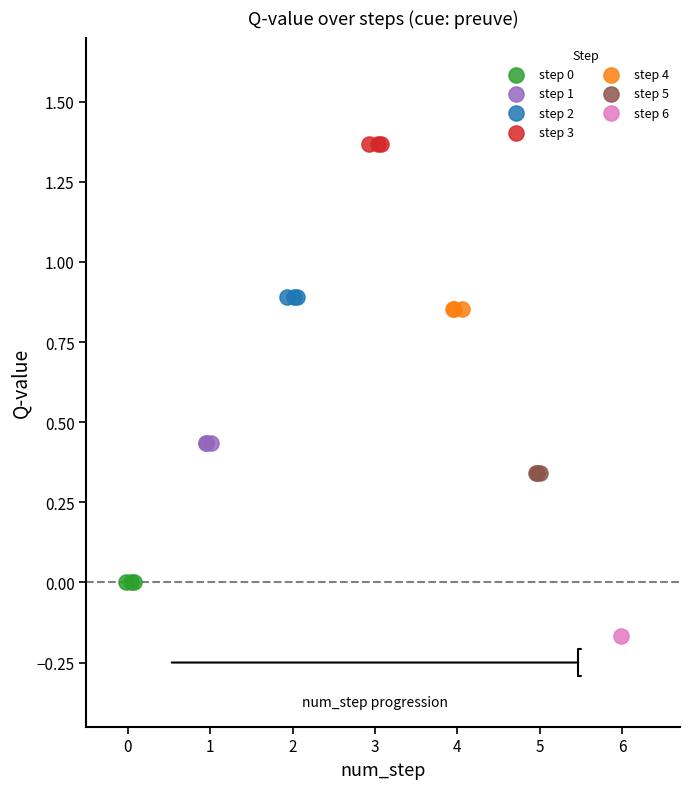

Which series reaches the maximum Y coordinate?

step 3